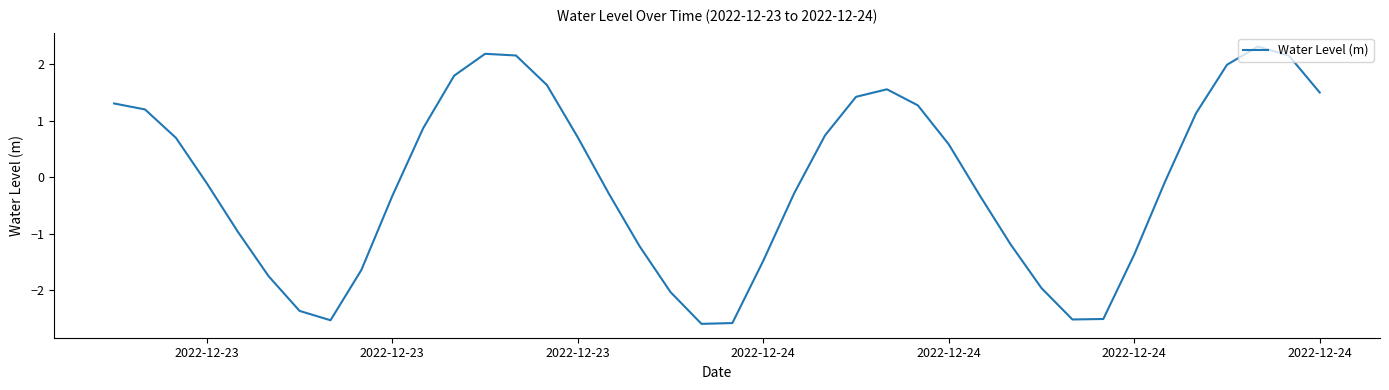

What is the difference between the maximum and minimum values?

4.9